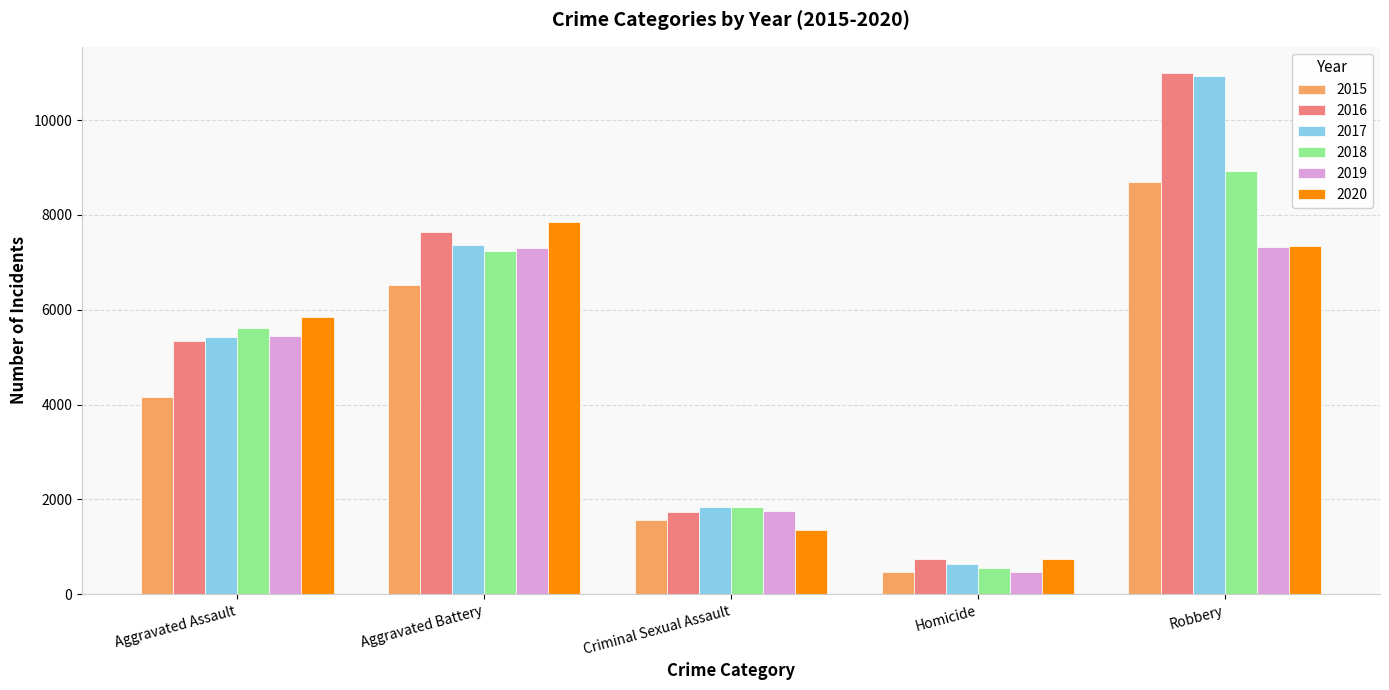

How many values in the 2019 series are below 5451?

2